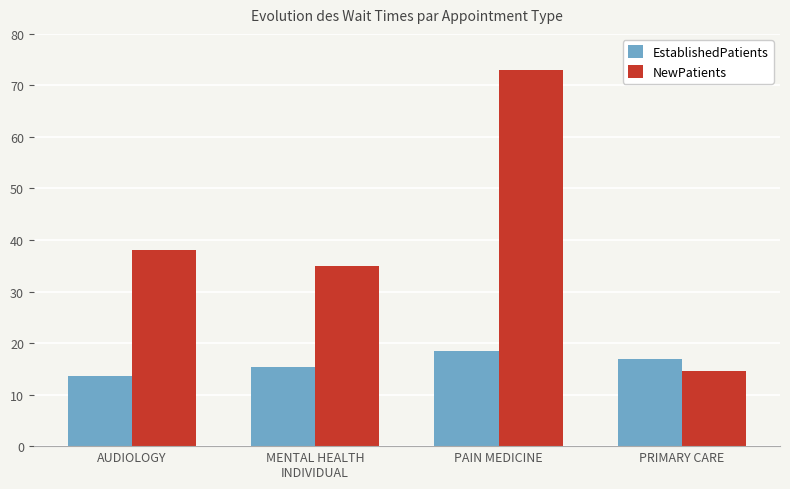

Reading right to left, what are all the values shown in this chart?

EstablishedPatients: 16.9	18.4	15.3	13.7
NewPatients: 14.5	73.0	35.0	38.0